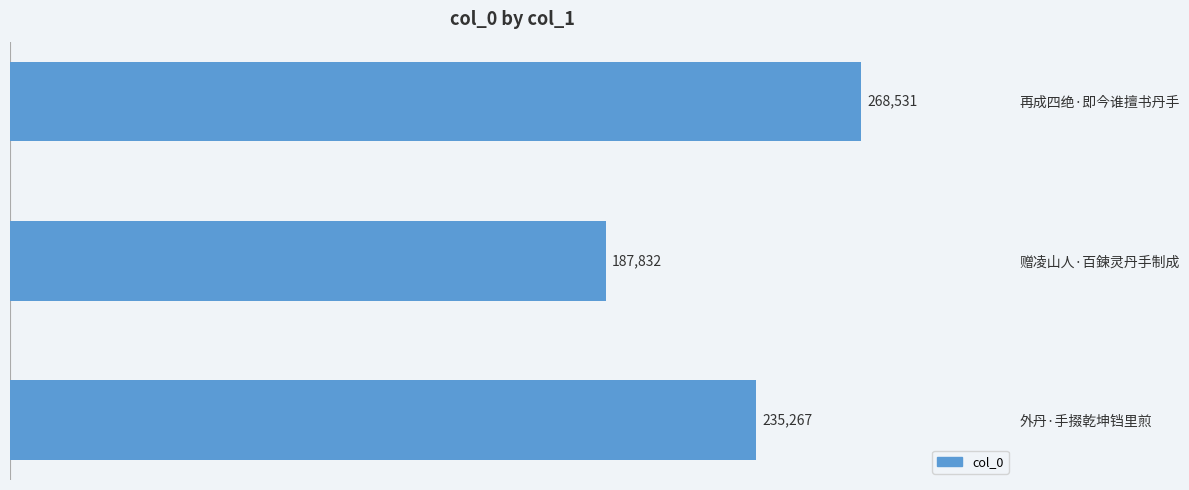

What is the change in value from 再成四绝·即今谁擅书丹手 to 赠凌山人·百鍊灵丹手制成?

-80699